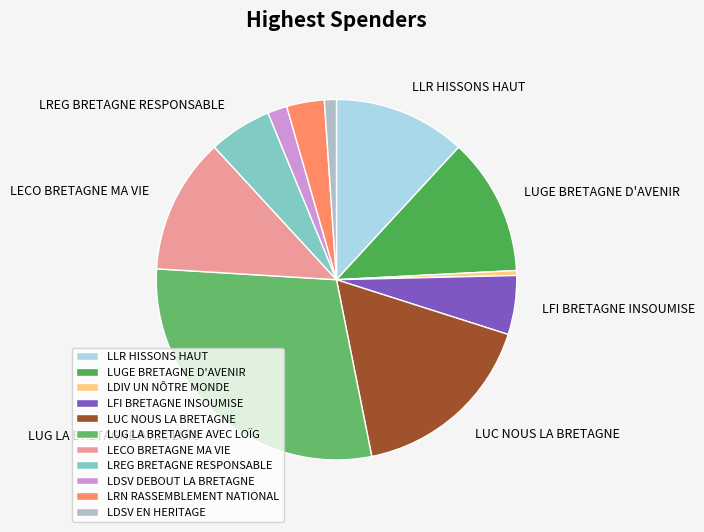

Rank the categories by value from lowest to highest.

LDIV UN NÔTRE MONDE DAVIET, LDSV LA BRETAGNE EN HERITAGE, LDSV DEBOUT LA BRETAGNE, LRN RASSEMBLEMENT NATIONAL, LFI BRETAGNE INSOUMISE, LREG BRETAGNE RESPONSABLE, LLR HISSONS HAUT LA BRETAGNE, LECO BRETAGNE MA VIE, LUGE BRETAGNE D'AVENIR, LUC NOUS LA BRETAGNE, LUG LA BRETAGNE AVEC LOÏG